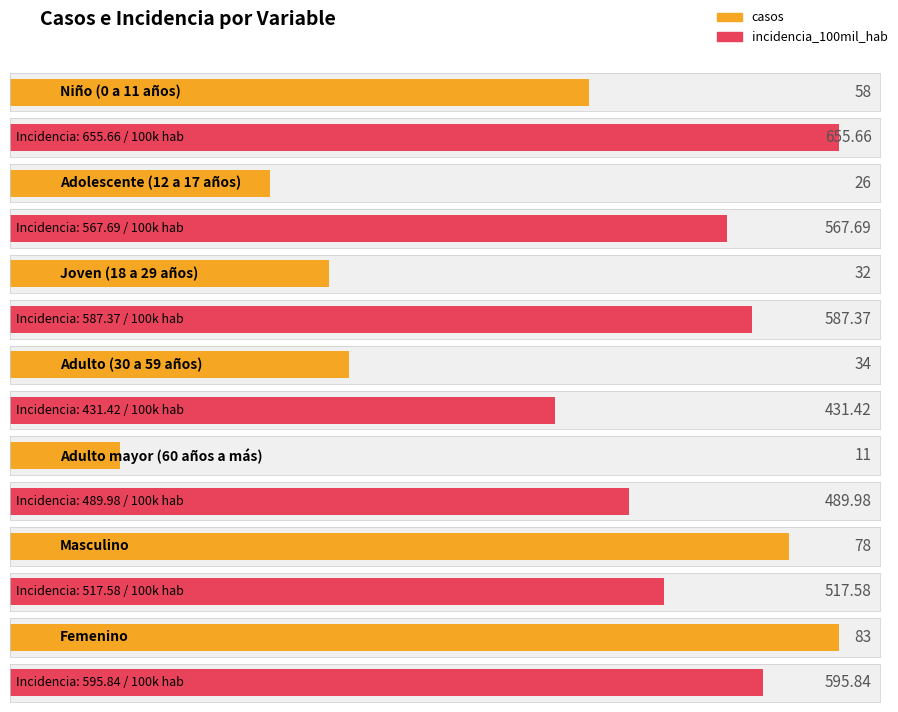

What is the sum of all casos values?

322.0